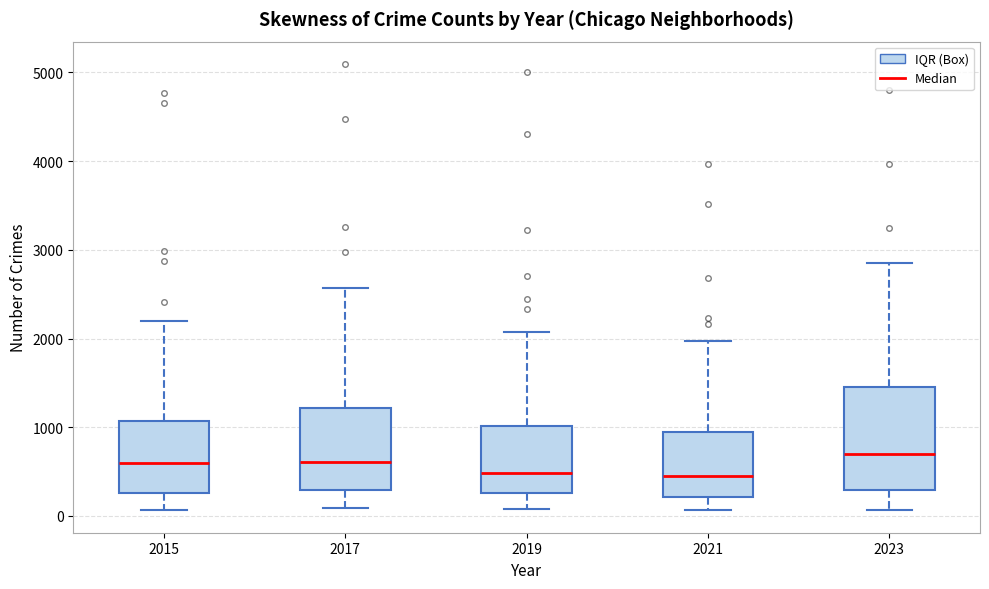

Reading left to right, transcribe this box plot: for each box, give where its median line is, the range the box spans, and where its two whiskers end, as read against the y-axis. The values are not printed on the chart, so give them approximately, as read against the axis.

2015: median 600, box 300 to 1100, whiskers 100 to 2200
2017: median 600, box 300 to 1200, whiskers 100 to 2600
2019: median 500, box 300 to 1000, whiskers 100 to 2100
2021: median 500, box 200 to 900, whiskers 100 to 2000
2023: median 700, box 300 to 1500, whiskers 100 to 2900